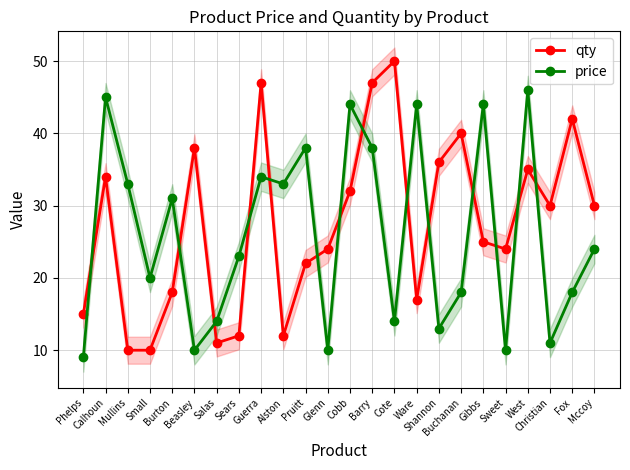

What is the label of the 9th point from the left?

Guerra